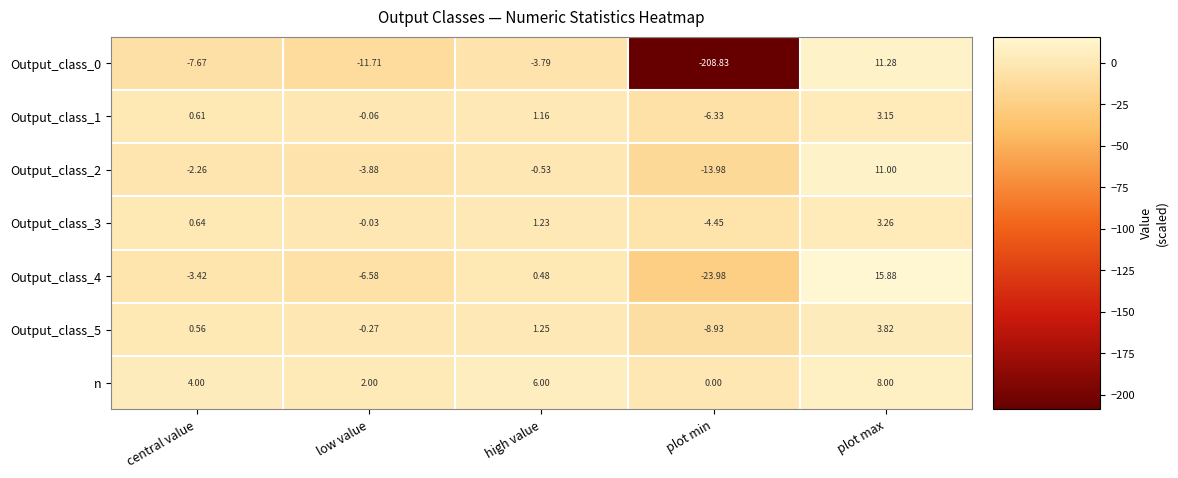

What is the total value across all series at low value?

-20.5